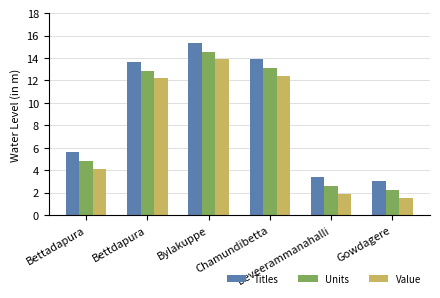

What is the spread (max minus min) of values at Bettadapura?

1.5